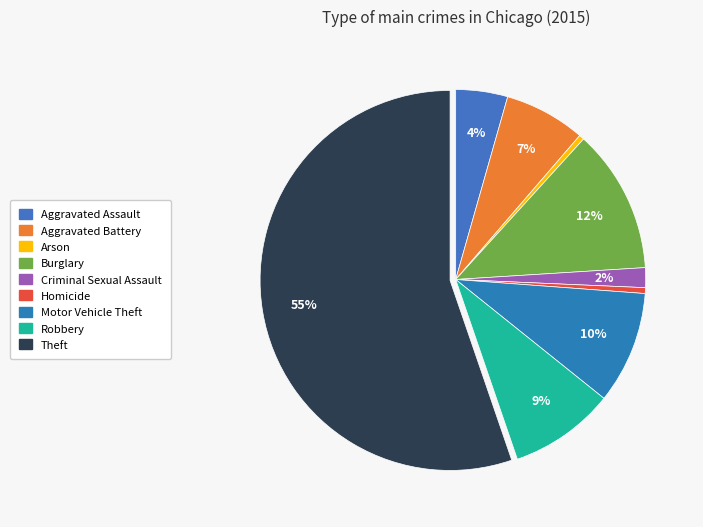

True or false: Motor Vehicle Theft accounts for 10% of the total.

True